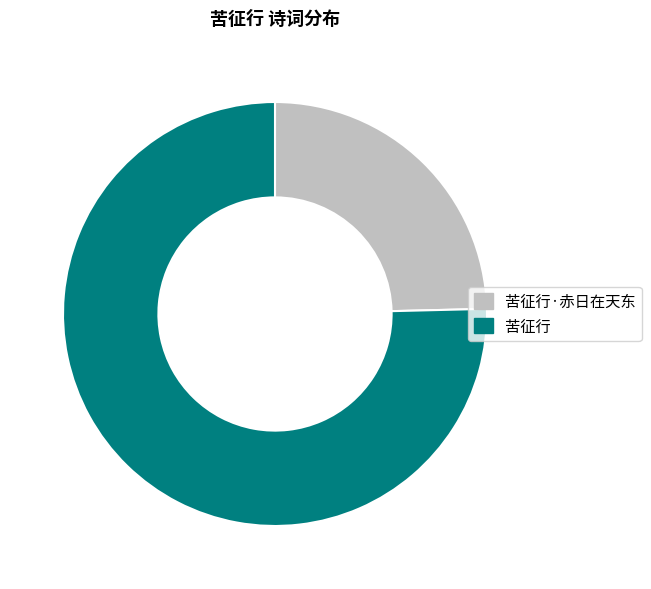

Is it true that 苦征行 is 75% of the pie?

True